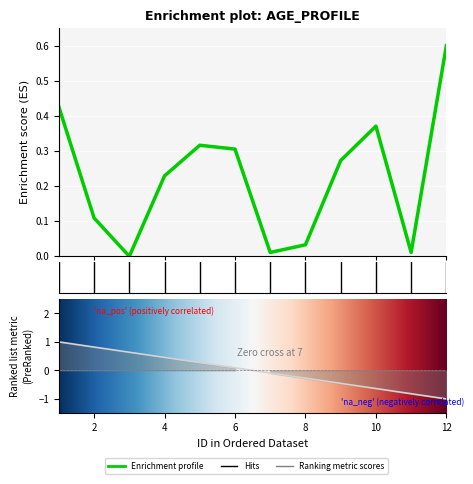

Is it true that the value at 1 is 0.4?

True